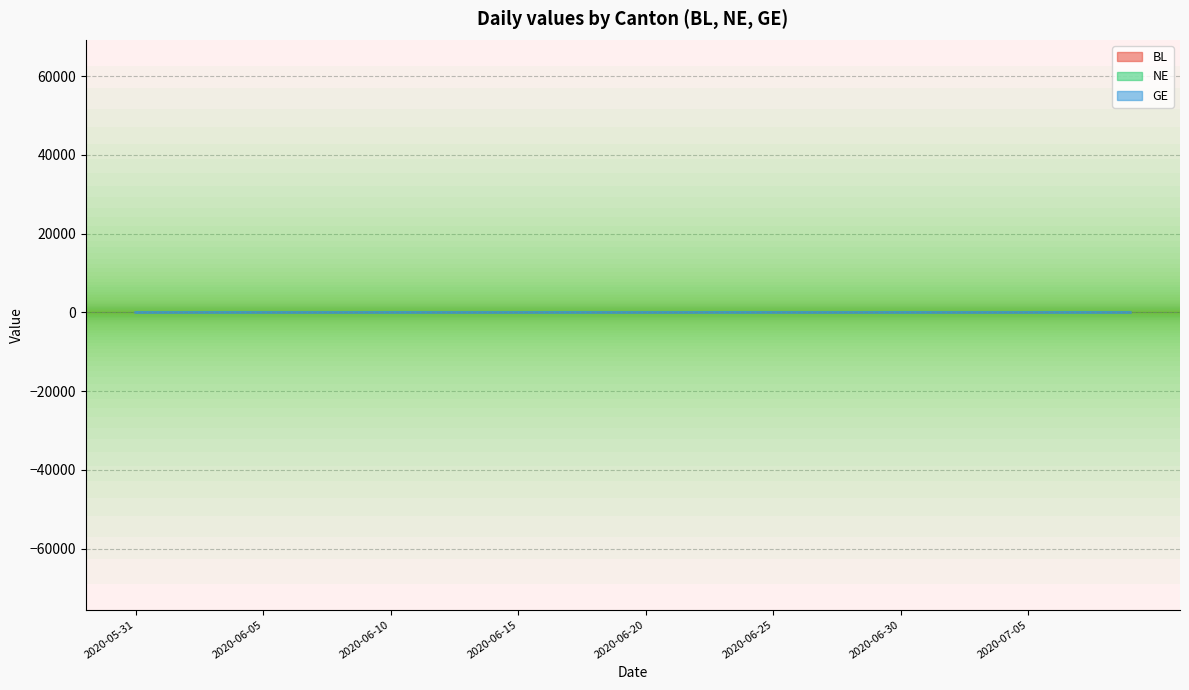

How many data points does each series have?

40